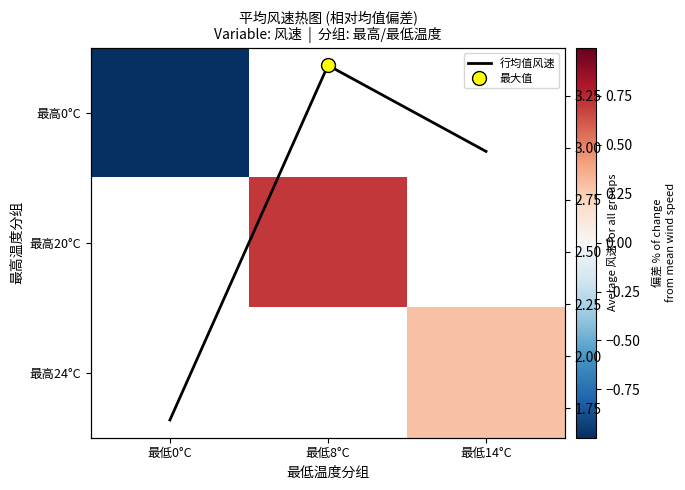

Rank the categories by 最高24°C value from lowest to highest.

最低0°C, 最低8°C, 最低14°C